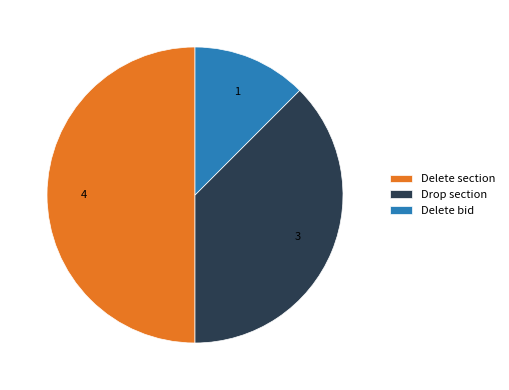

Approximately how many times larger is the value at Drop section compared to Delete section?

0.8